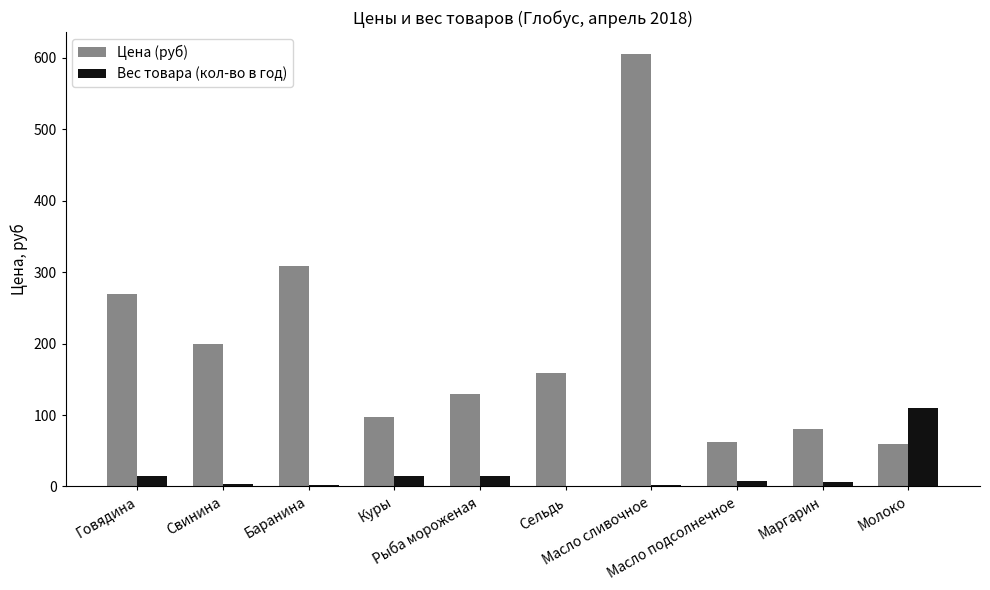

Which series has the largest total across all categories?

Цена (руб)